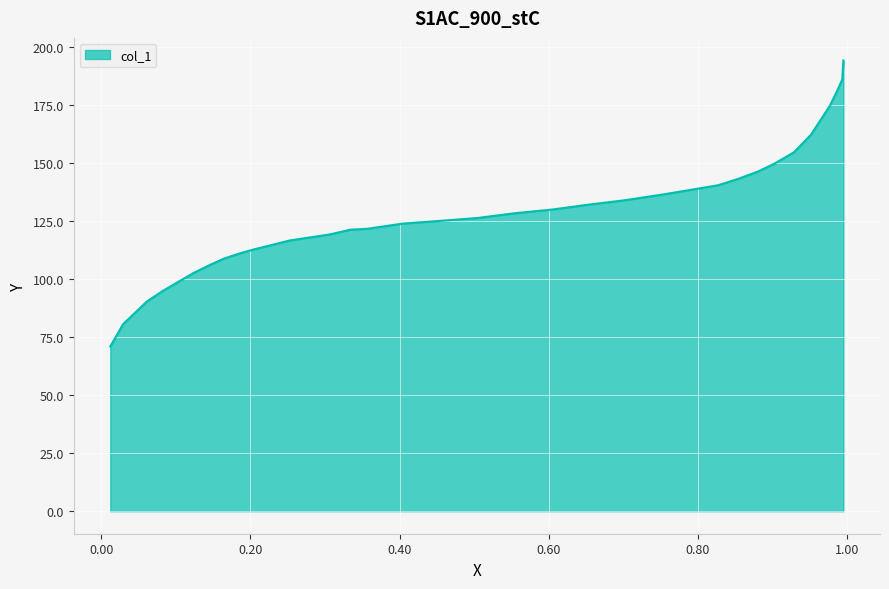

What is the difference between the maximum and minimum values?

123.3